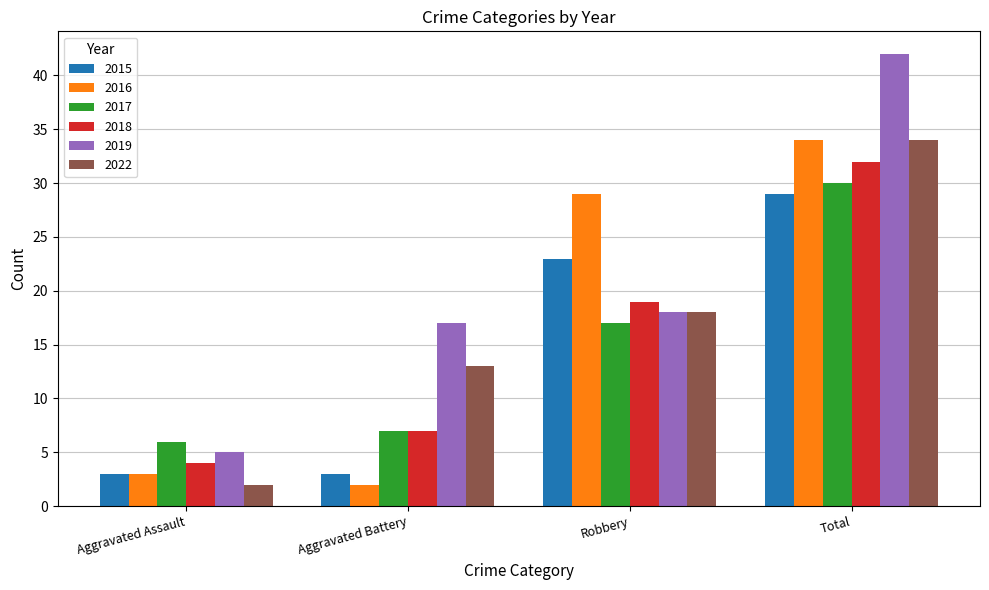

What is the sum of the 2017 values at Aggravated Assault and Robbery?

23